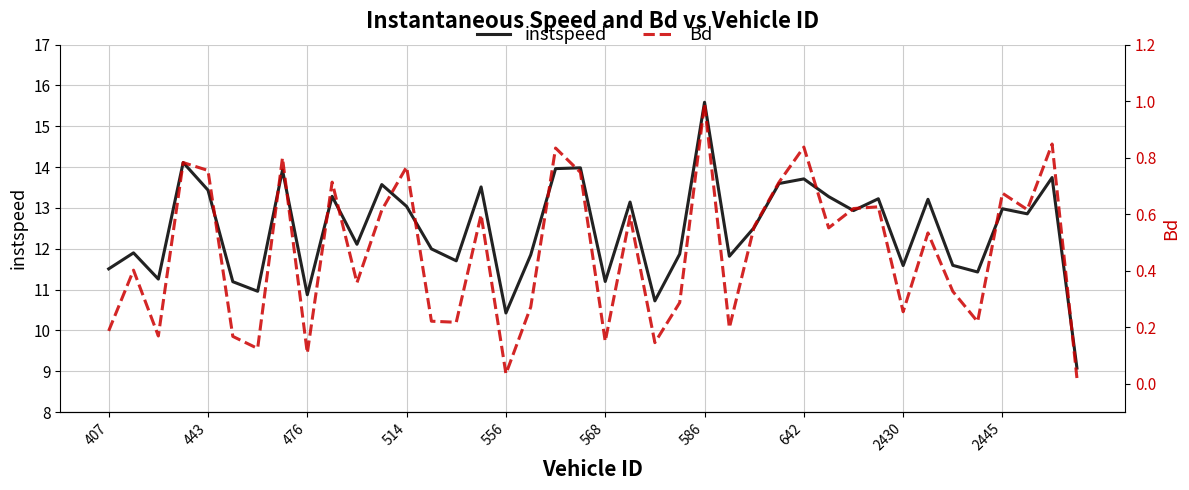

Rank the series by their maximum value, from highest to lowest.

instspeed, Bd